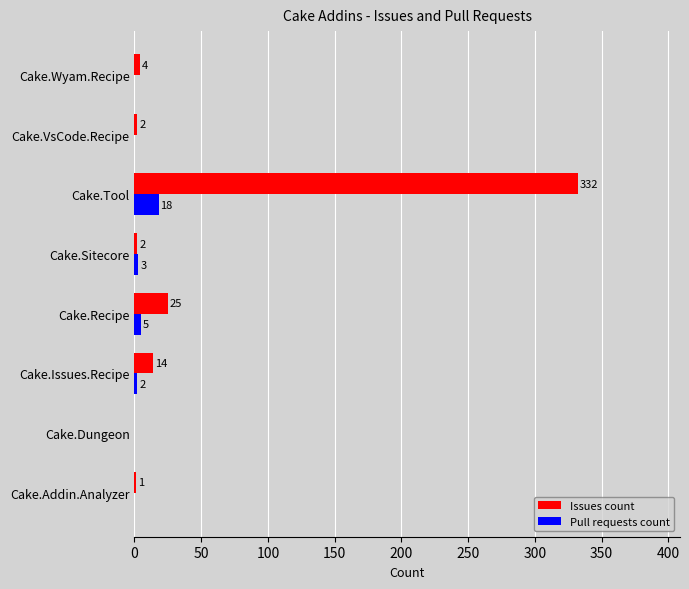

True or false: Issues count has a value of 332 at Cake.Tool.

True